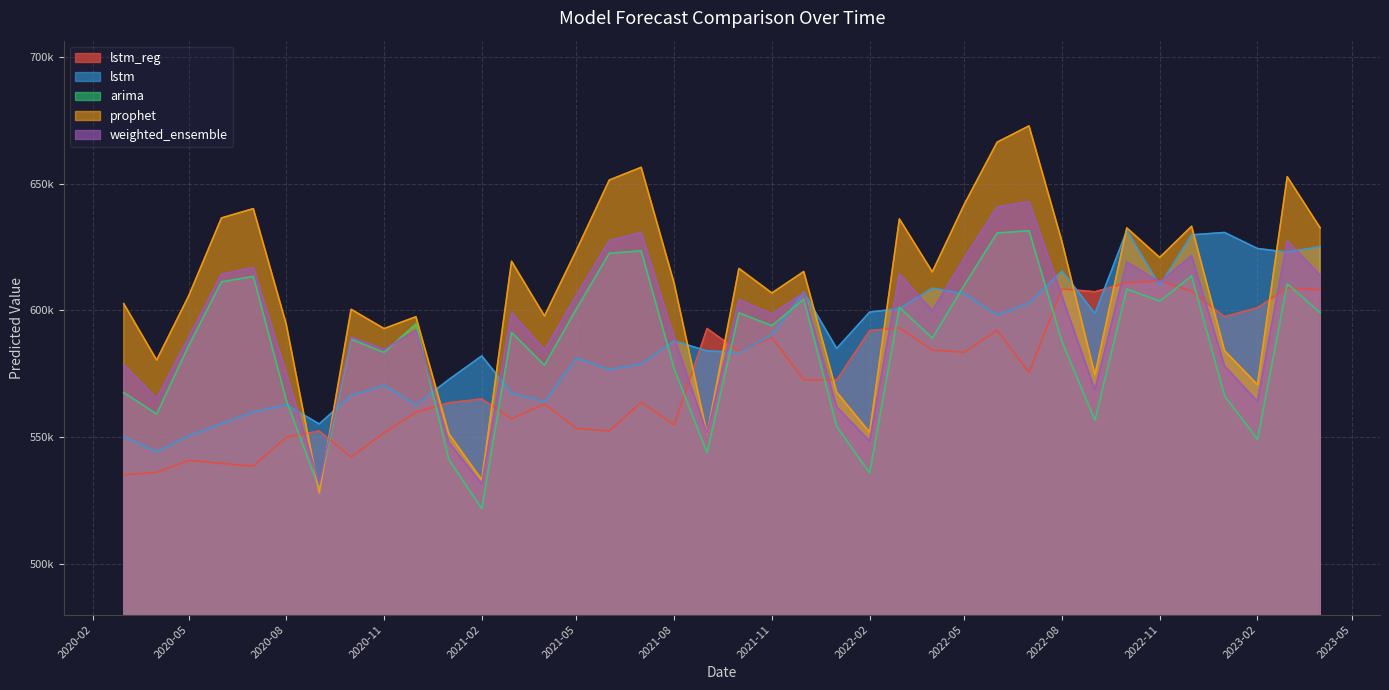

Does the chart display data point markers on the line(s)?

No